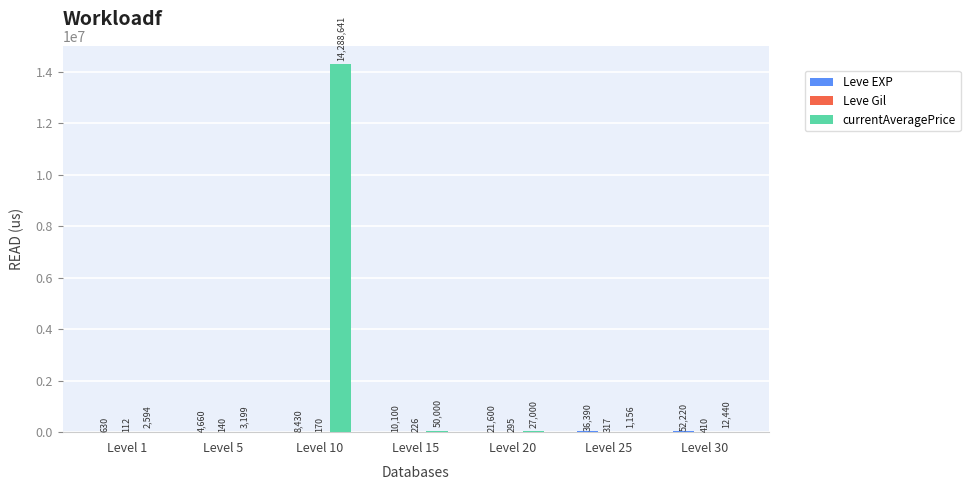

What is the greatest value displayed?

14288641